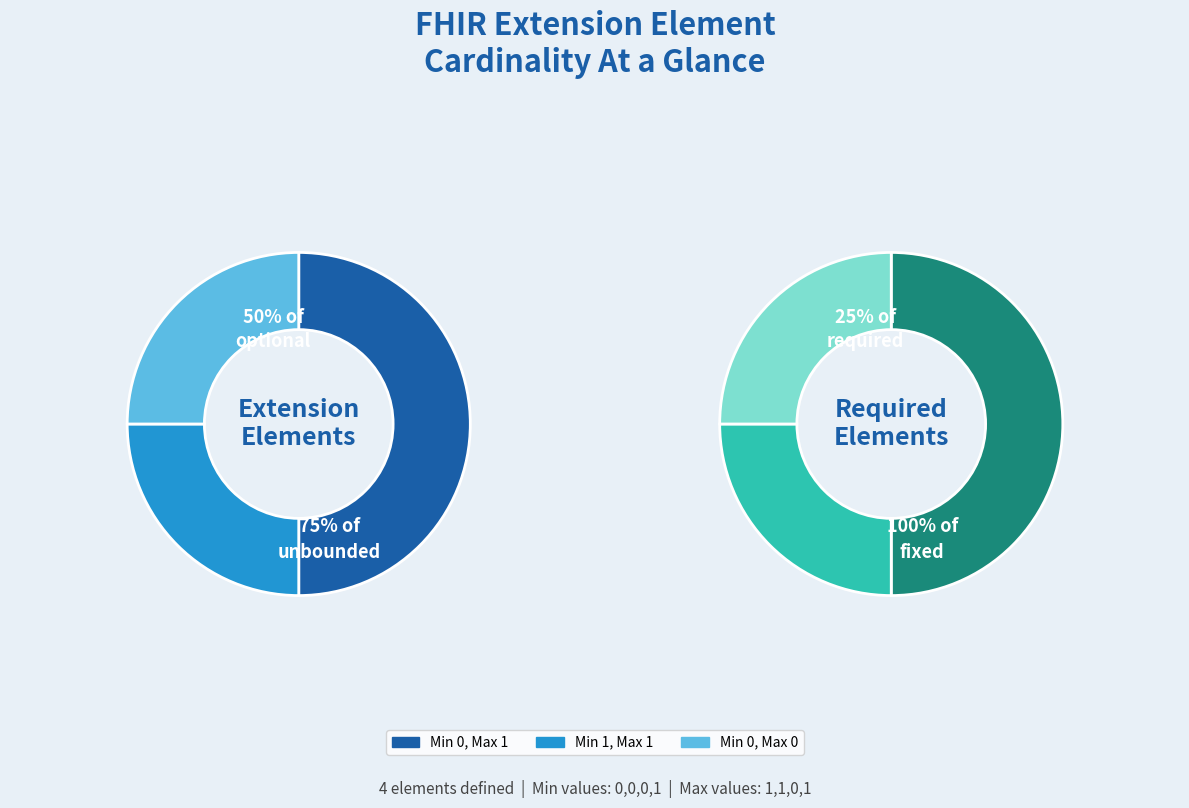

Is there a majority slice in this chart?

No